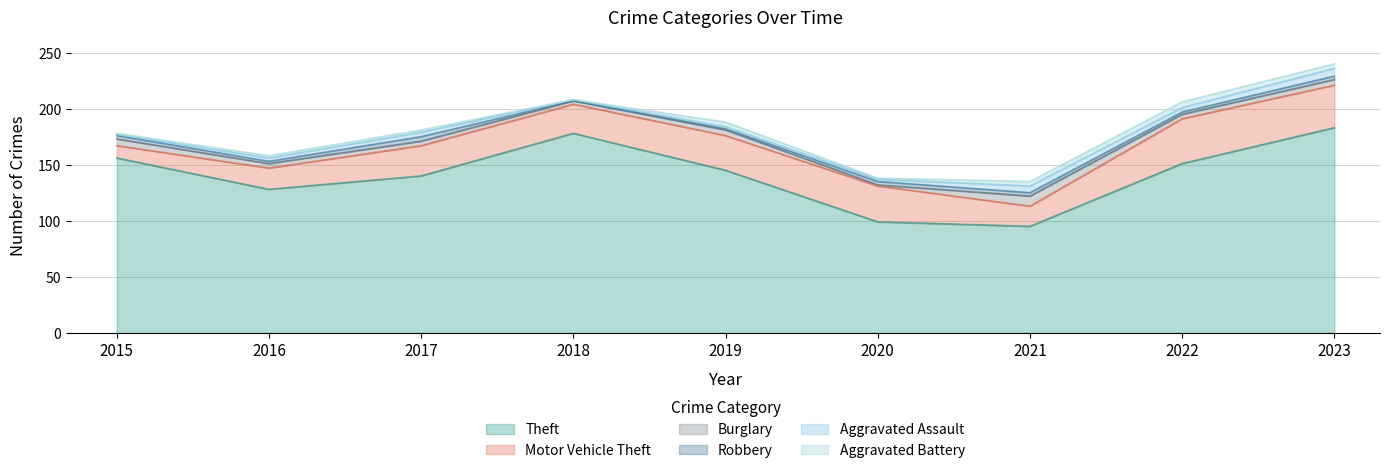

How many interior local peaks does the Theft series have?

1